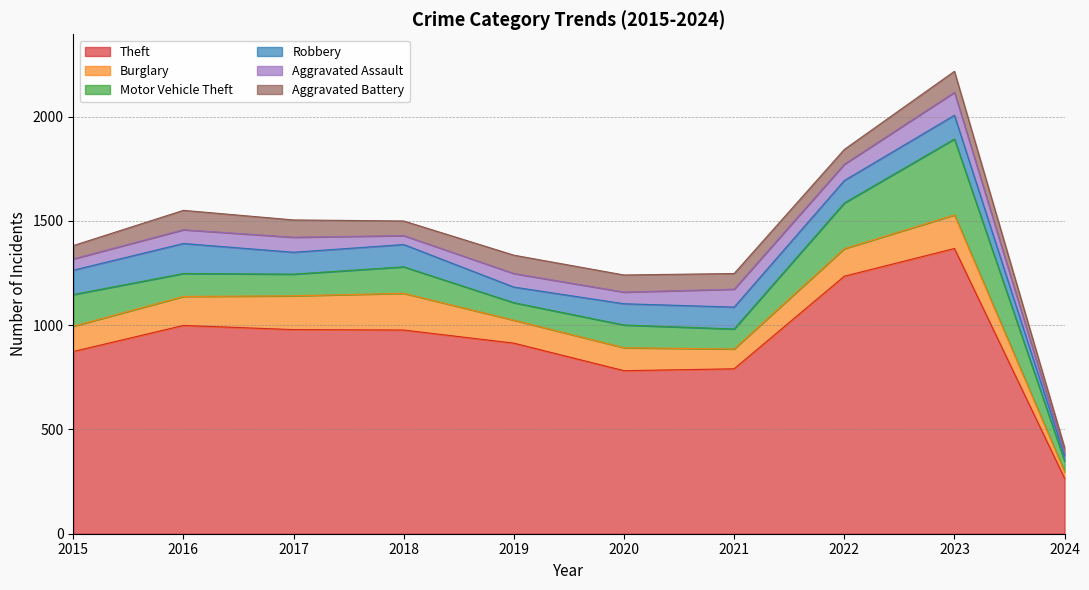

What is the value of the Theft point at the 6th from the left?

782